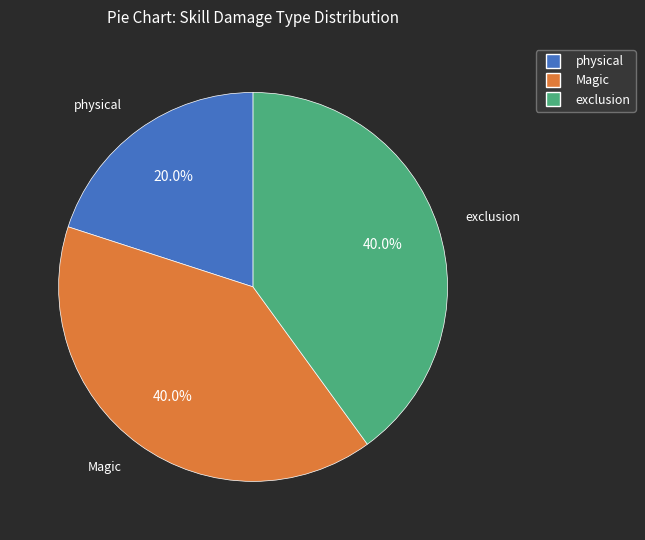

Is there any slice that represents more than half of the pie?

No